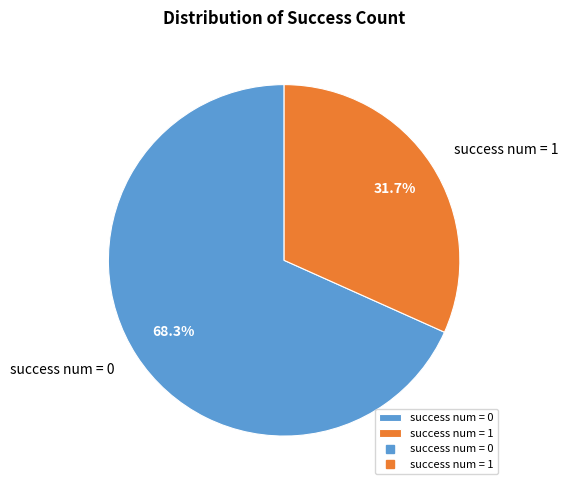

Between success num = 1 and success num = 0, which is larger?

success num = 0